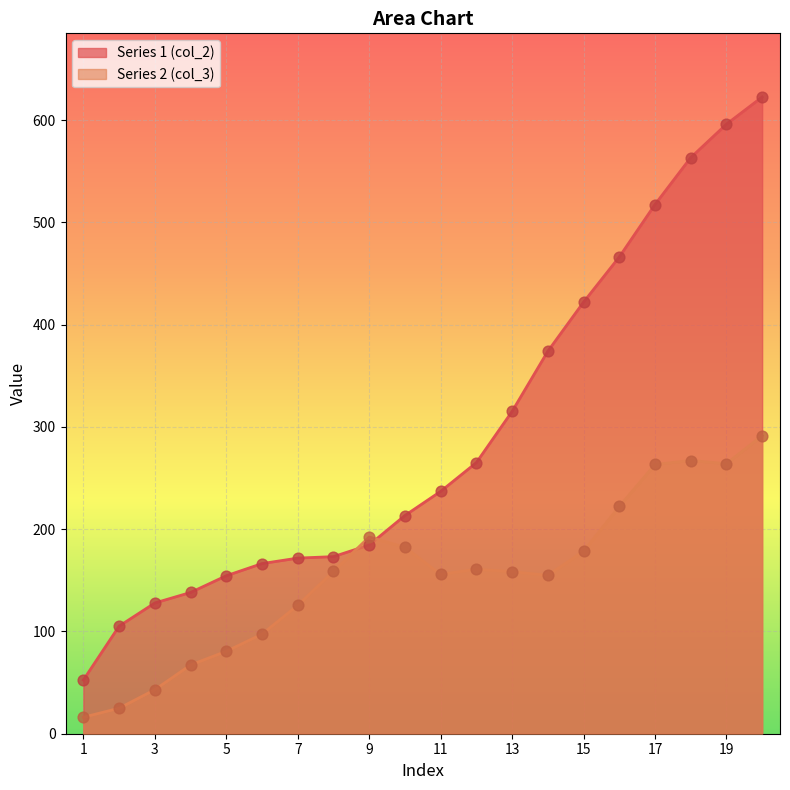

Which series reaches the maximum Y coordinate?

Series 1 (col_2)